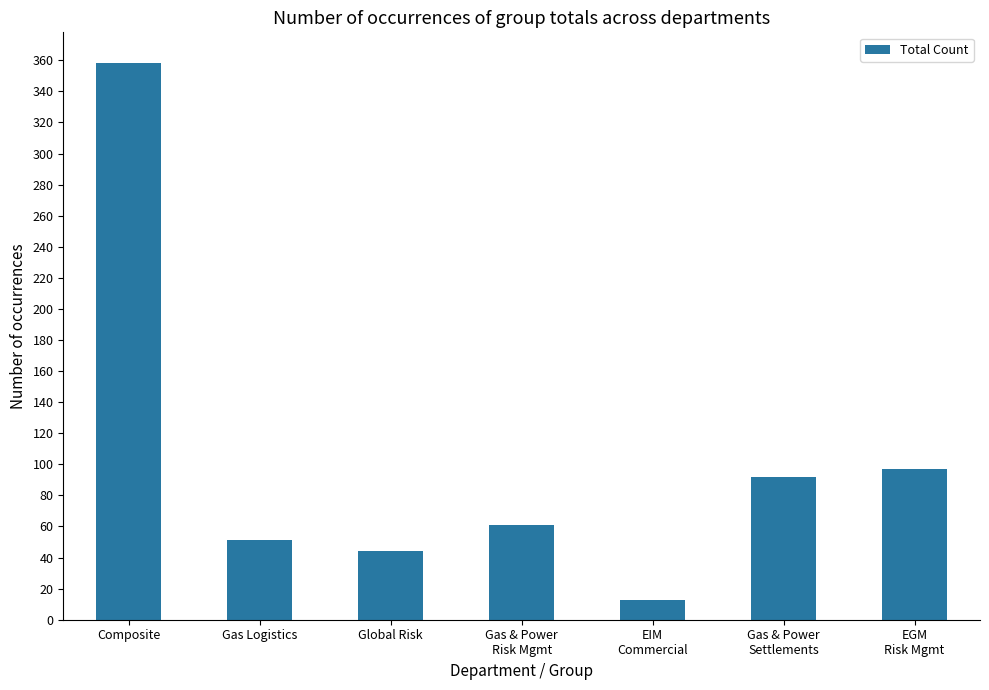

What is the approximate value at Global Risk, to the nearest 5?

45